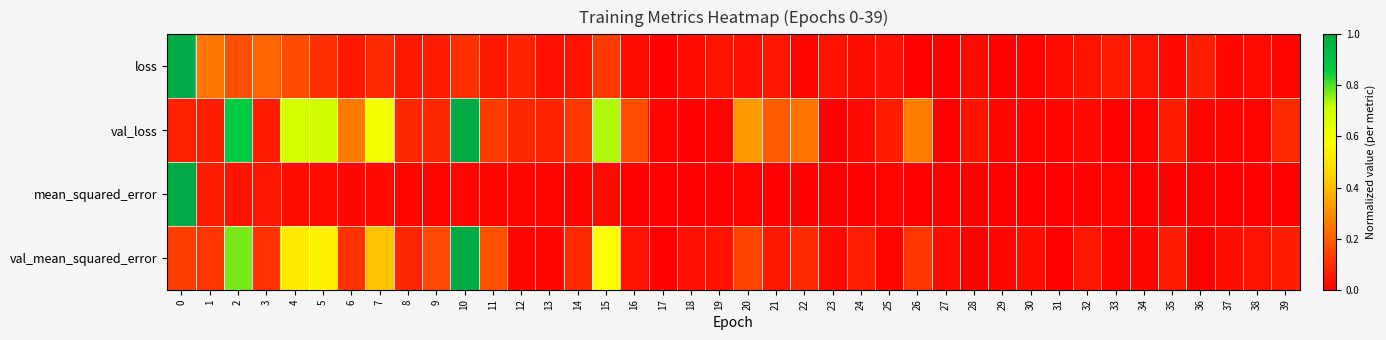

At 26, list the series in order from smallest to largest.

mean_squared_error, loss, val_mean_squared_error, val_loss